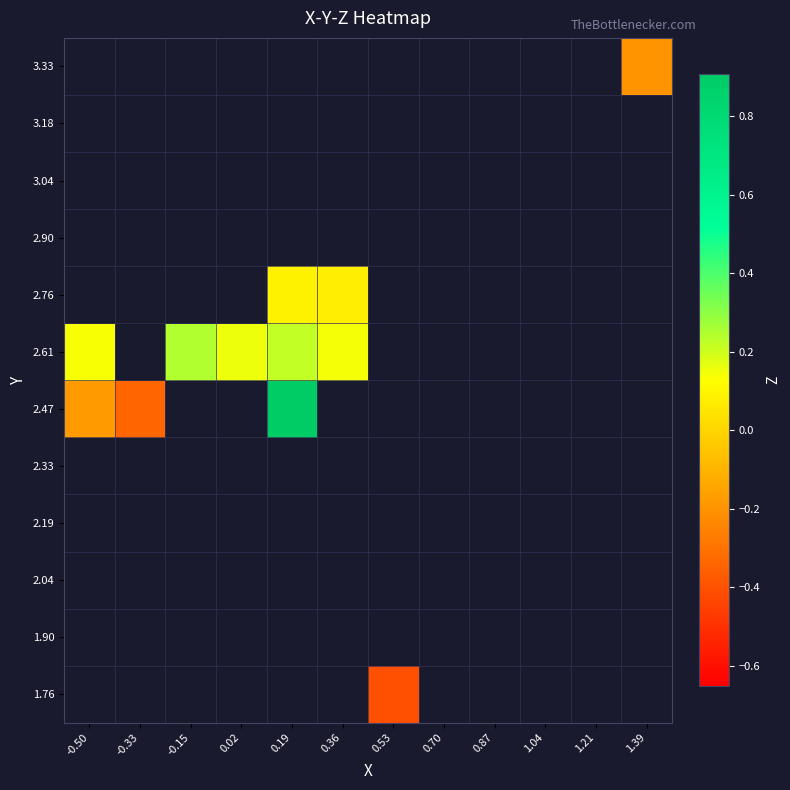

Which label corresponds to the smallest value in the chart?

0.53